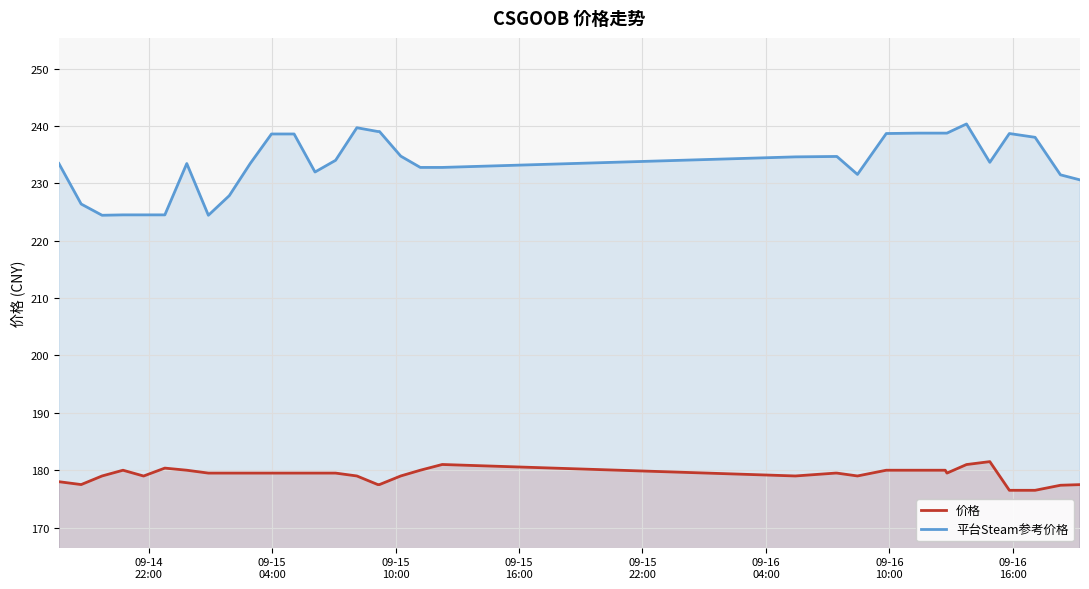

Which series has the largest total across all categories?

平台Steam参考价格